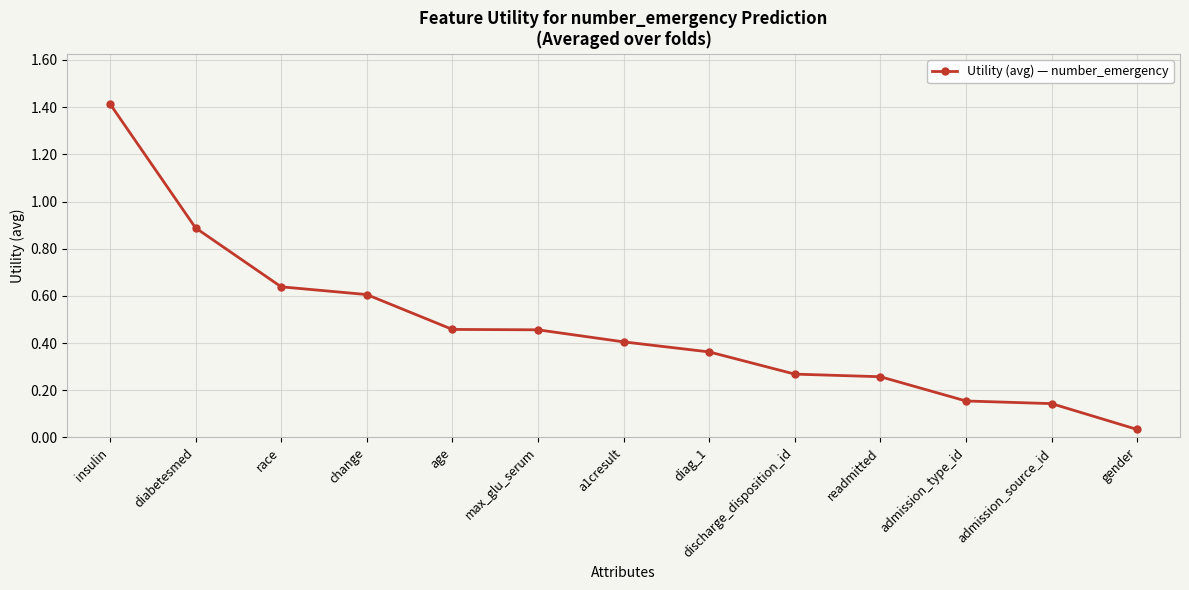

At which label is the value closest to 0?

gender